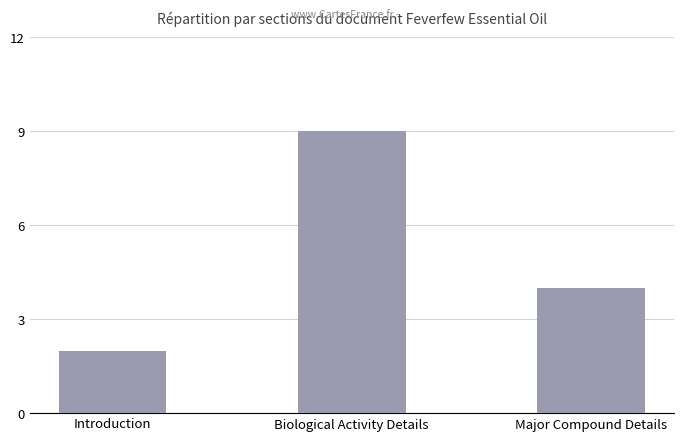

What is the value of the 3rd bar from the left?

4